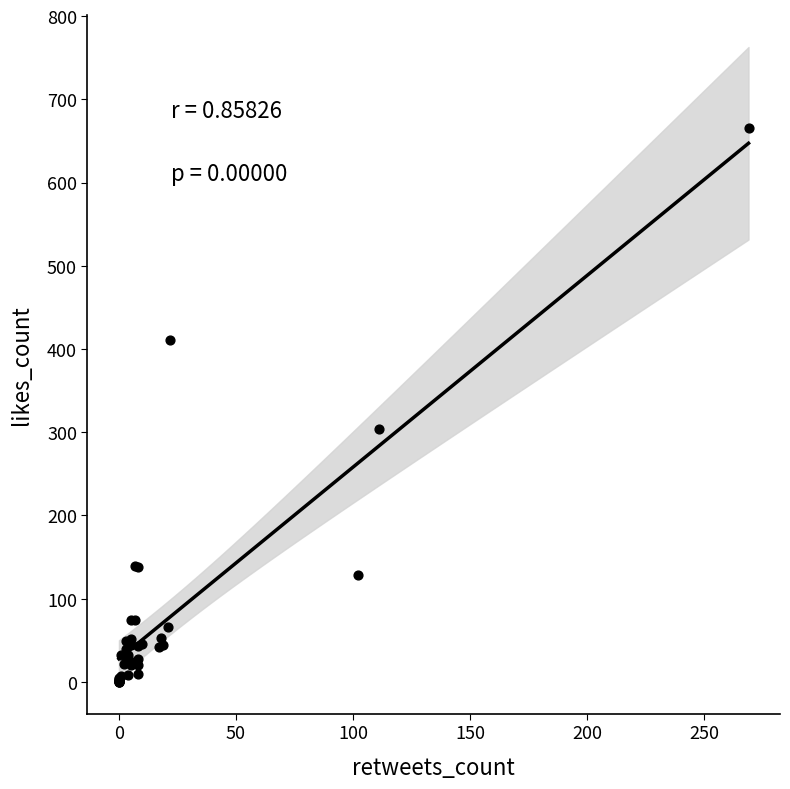

What Y value in the scatter plot is closest to 332?

304